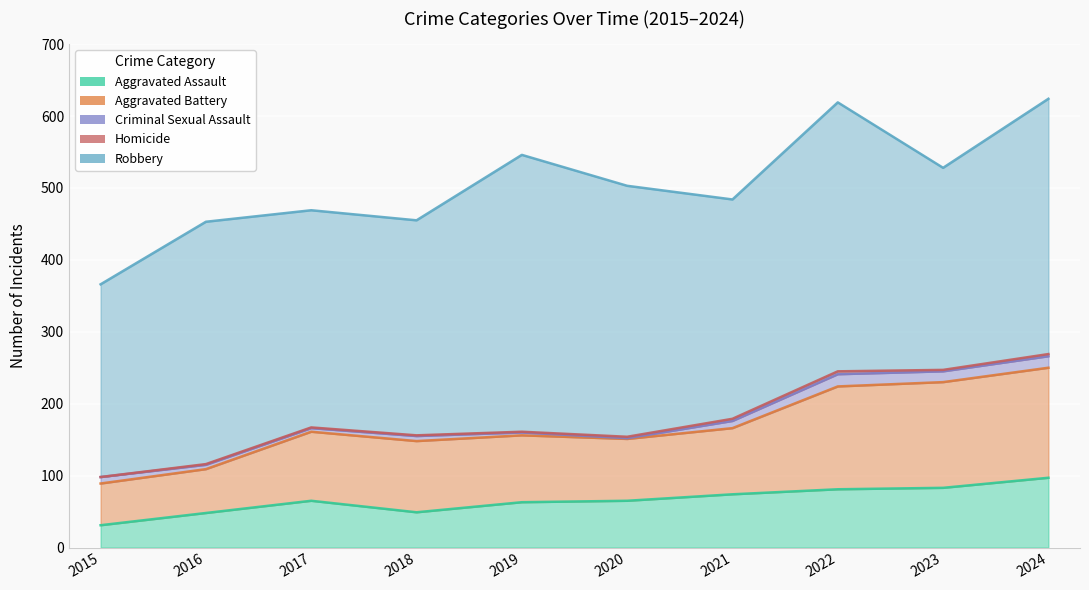

Where is Robbery nearest to the value 326?

2016